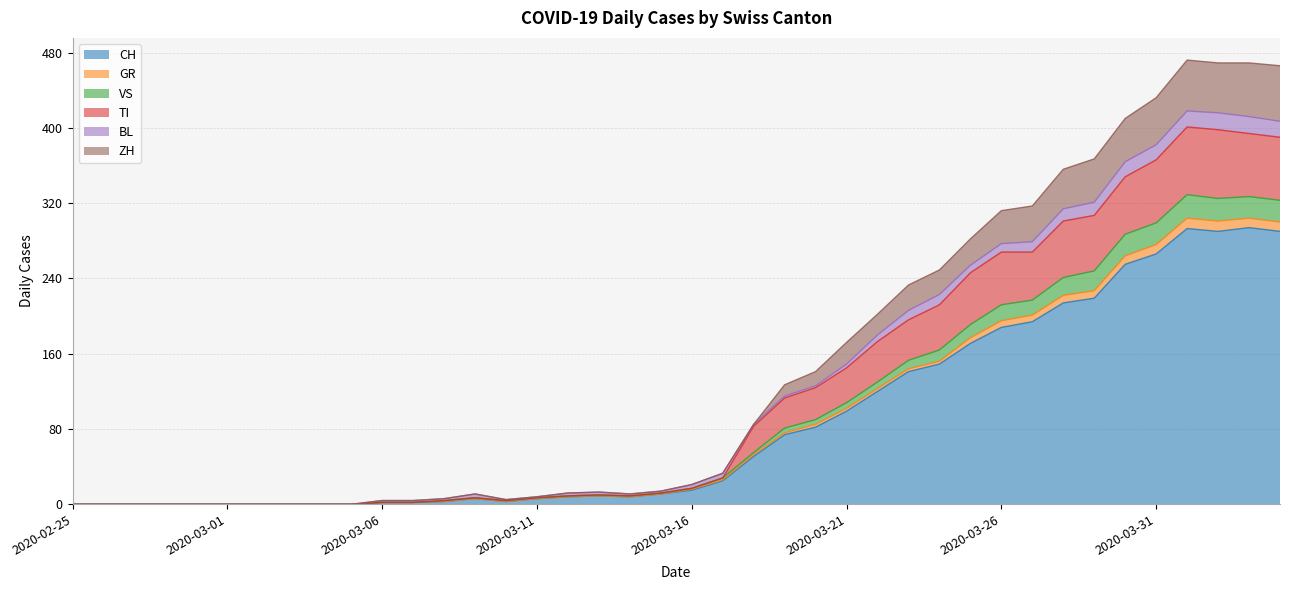

True or false: GR and CH cross at least once.

False